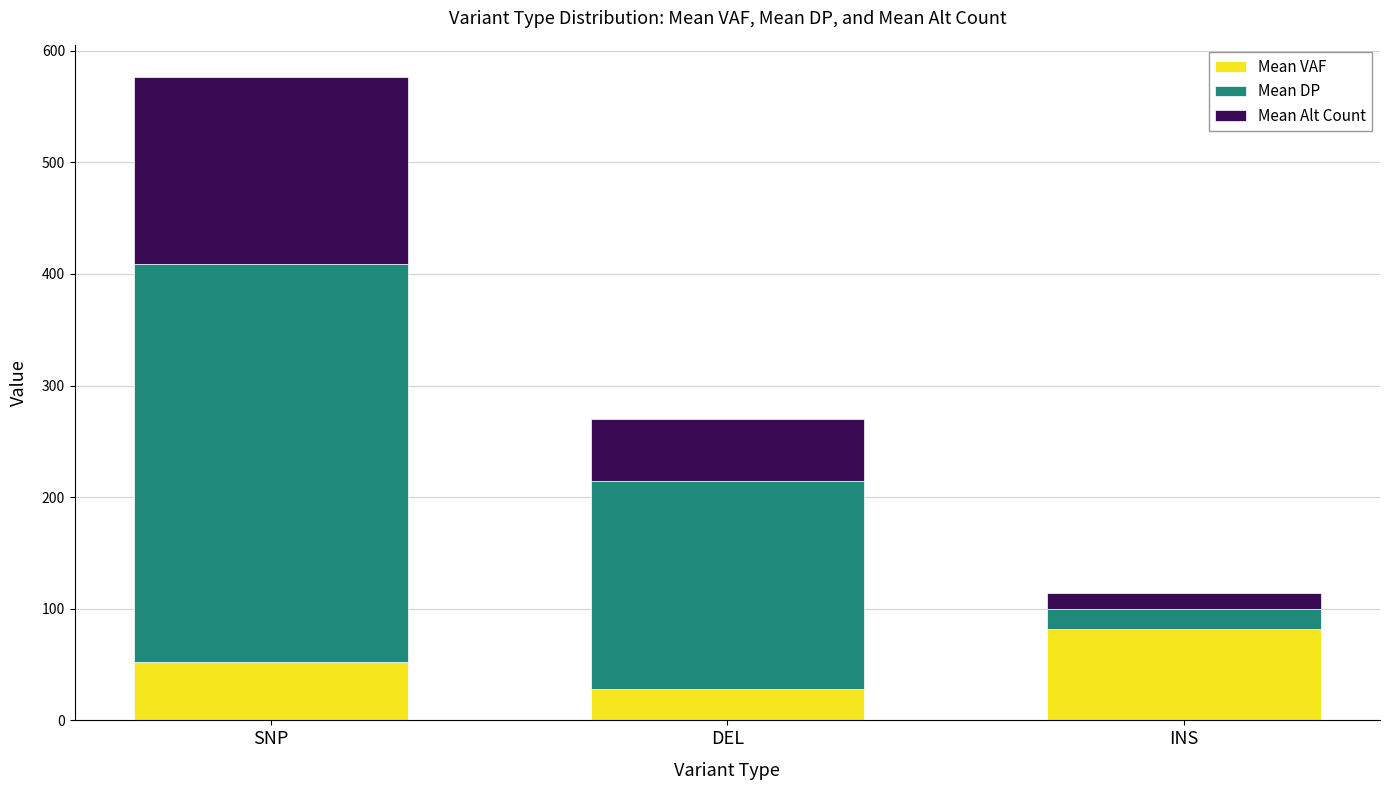

Which category has the highest value in the Mean VAF series?

INS